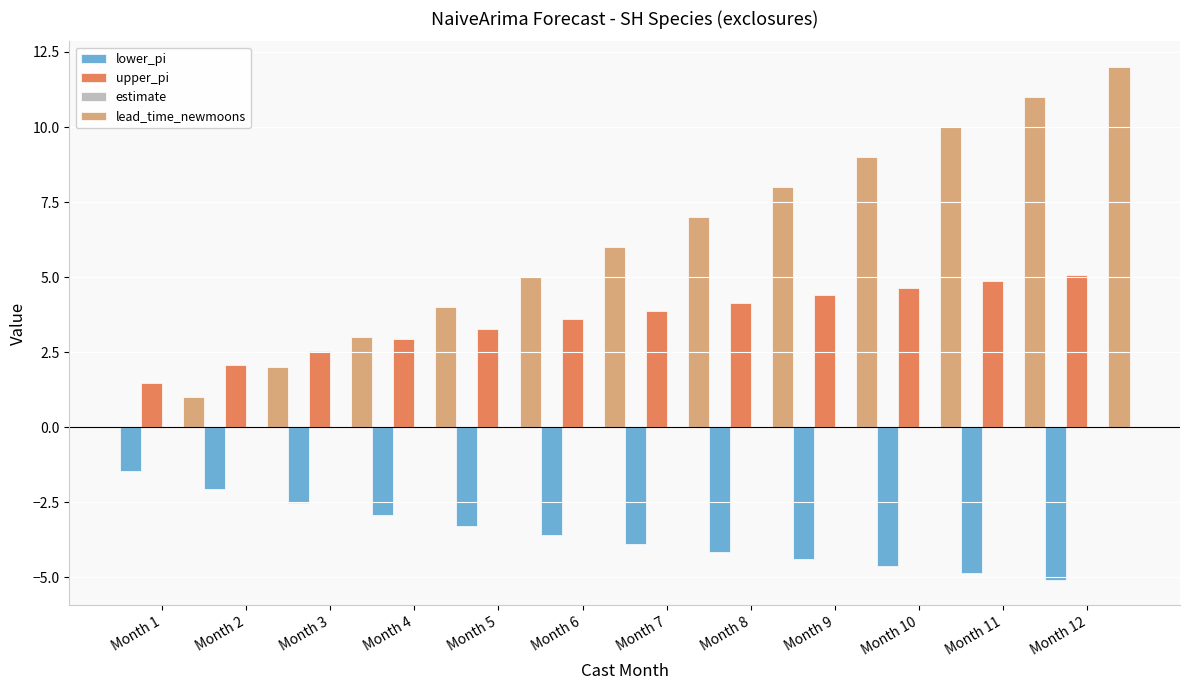

Which series changed the most between Month 4 and Month 5?

lead_time_newmoons